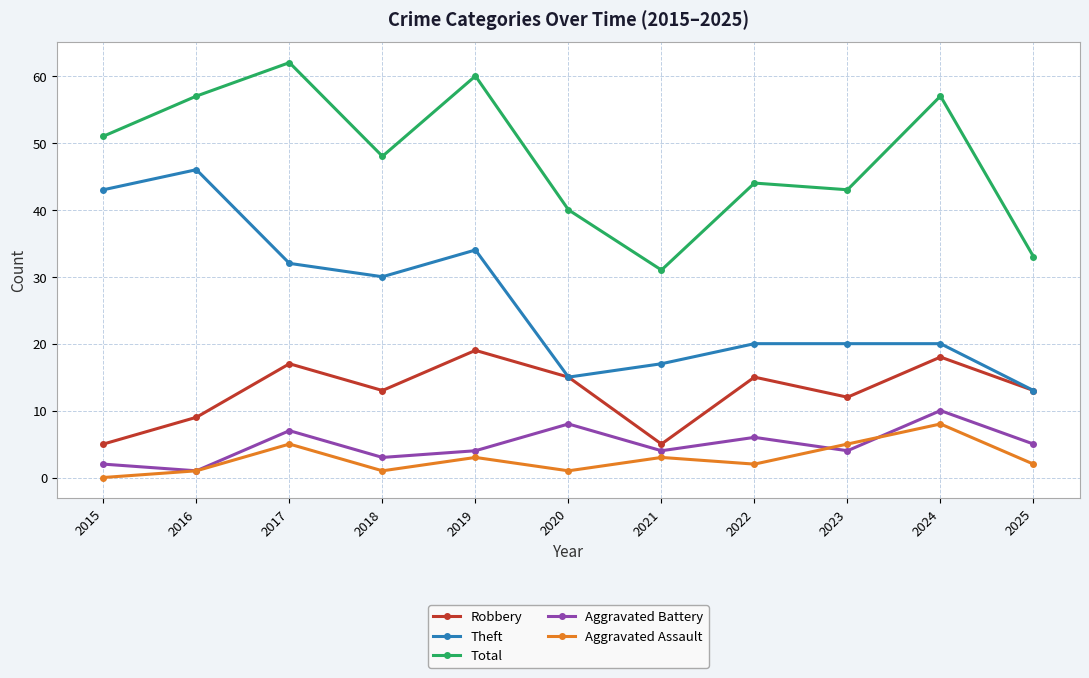

True or false: Total and Theft intersect in this chart.

False